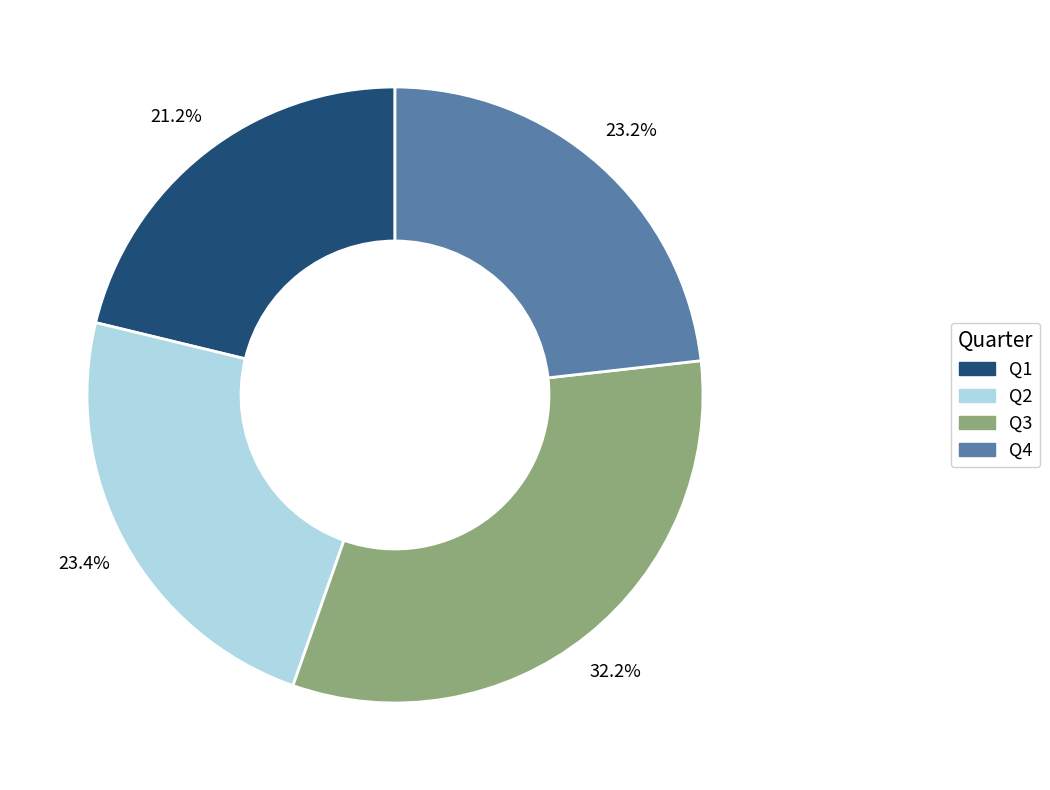

Which category has the biggest portion of the pie?

Q3